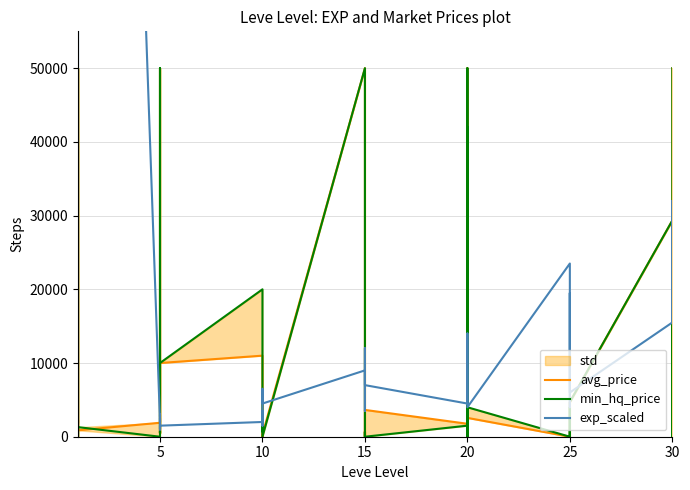

True or false: exp_scaled and min_hq_price cross at least once.

True